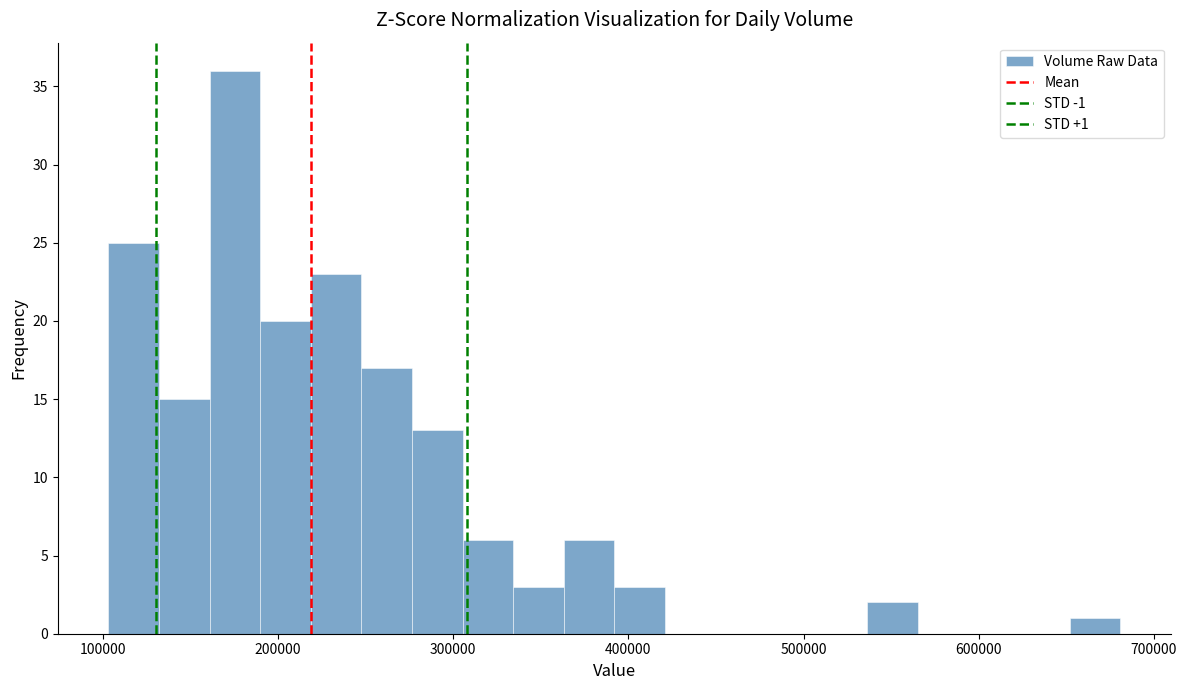

Read against the x-axis, roughly where is the centre of the tallest bar?

180000